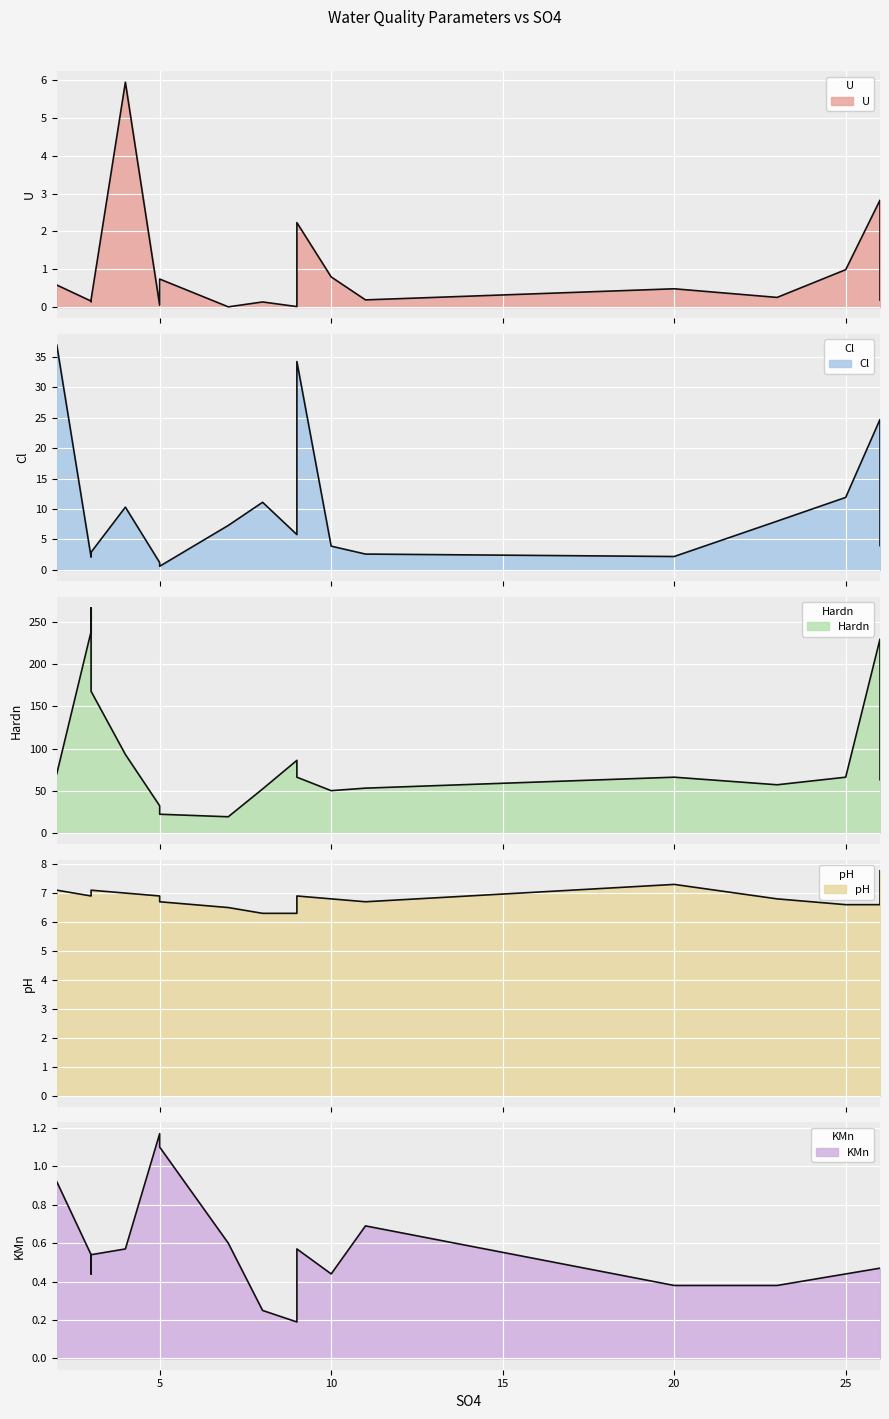

The value of U at 2 is 0.9. True or false?

False